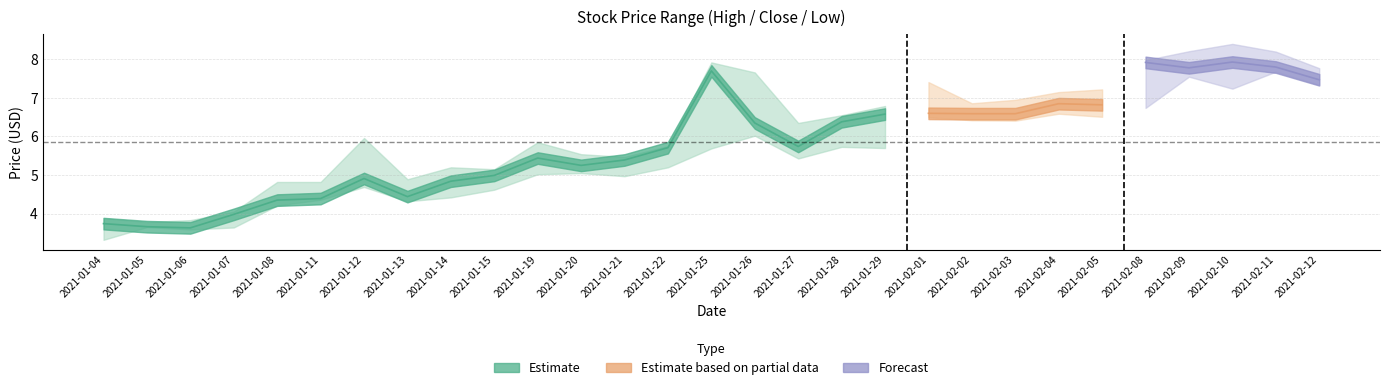

What is the maximum value shown in the chart?

8.4